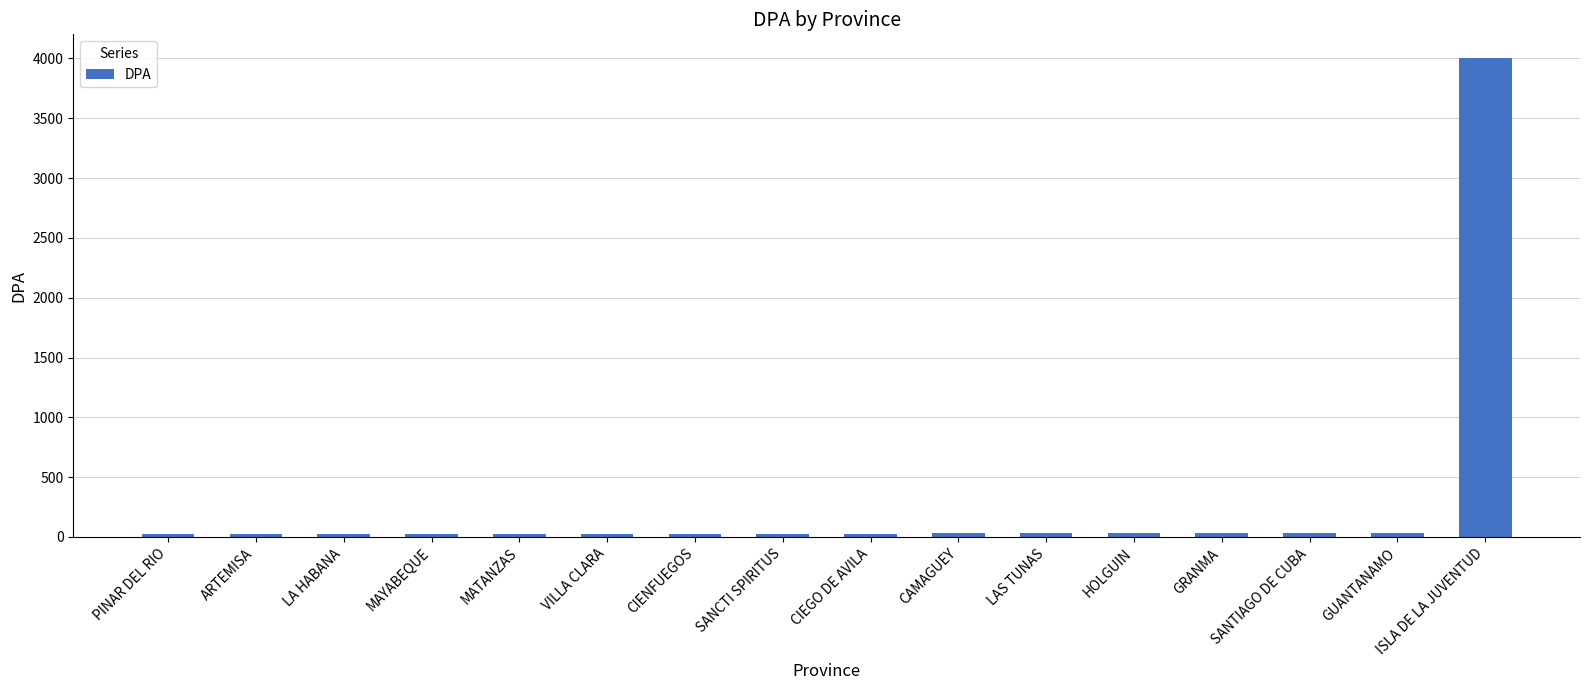

Approximately how many times larger is the value at VILLA CLARA compared to CAMAGUEY?

0.9